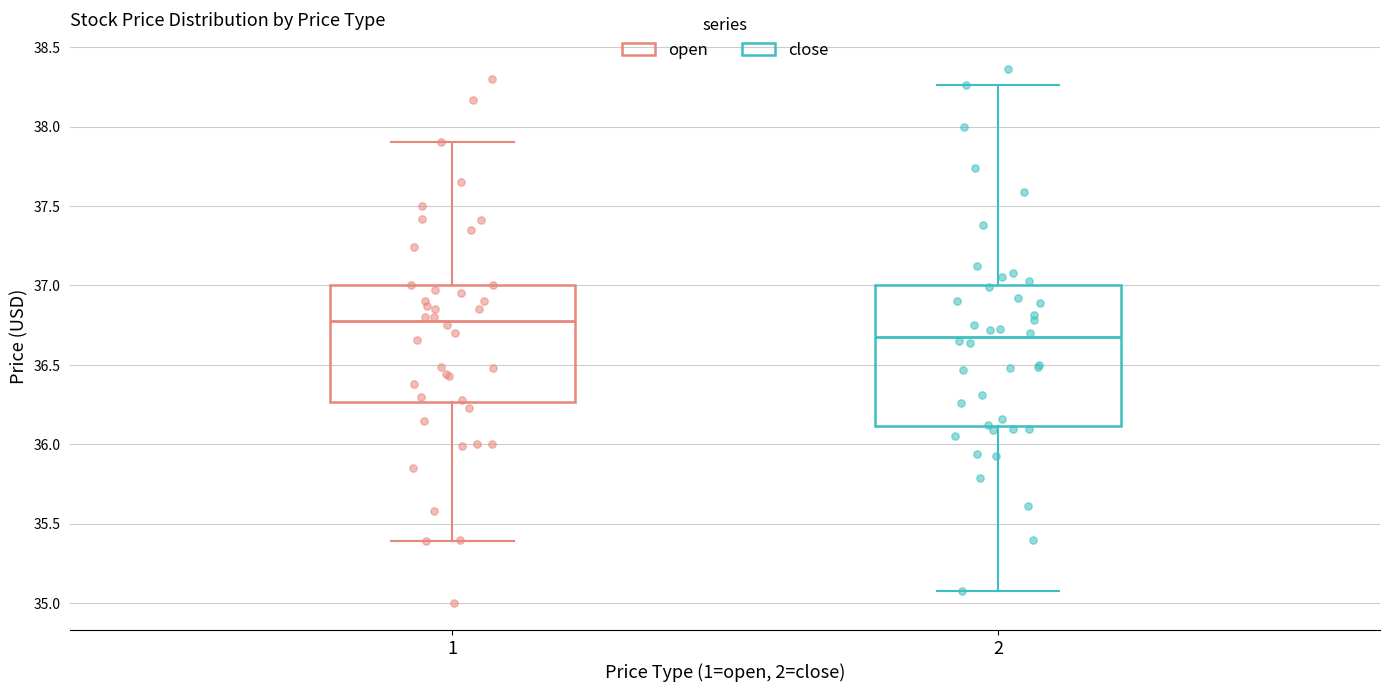

Comparing the boxes themselves (not the whiskers), which one is the tallest?

2